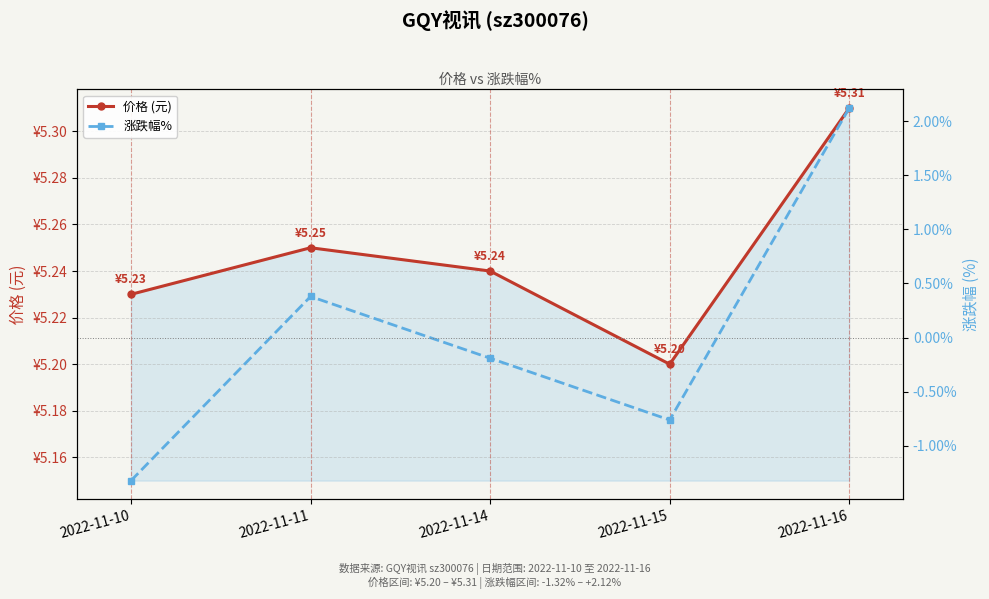

True or false: 价格 (元) and 涨跌幅% intersect in this chart.

False